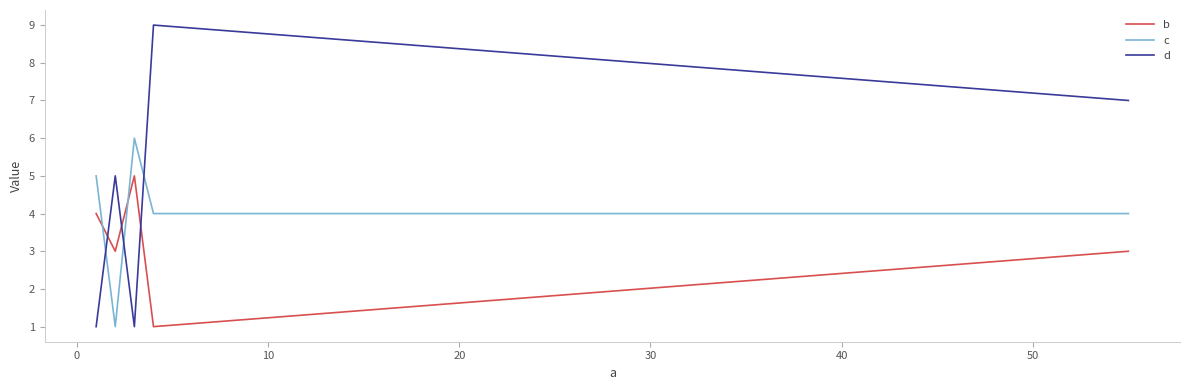

True or false: d and b cross at least once.

True